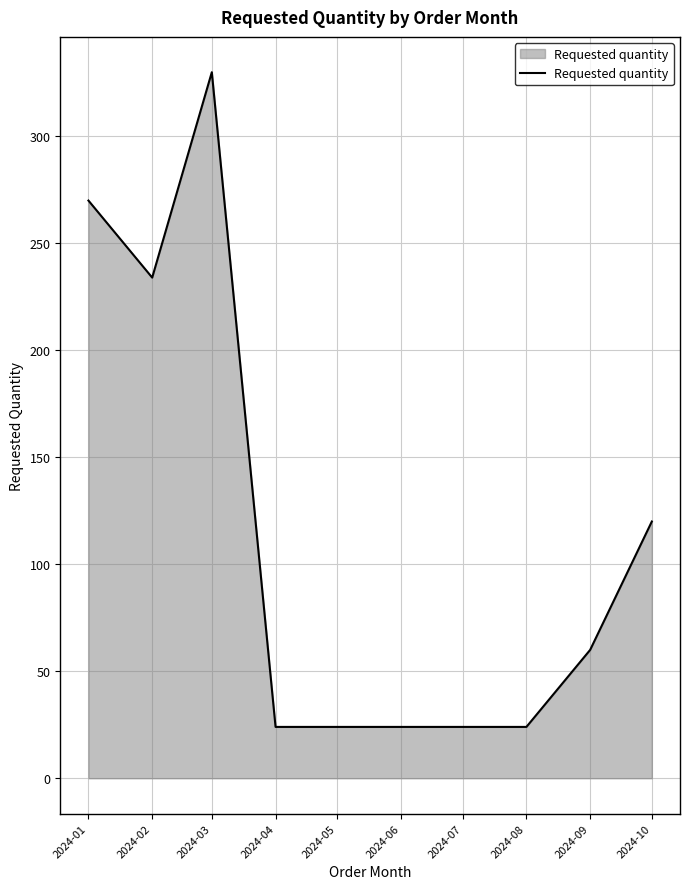

What is the ratio of the value at 2024-01 to the value at 2024-04?

11.2